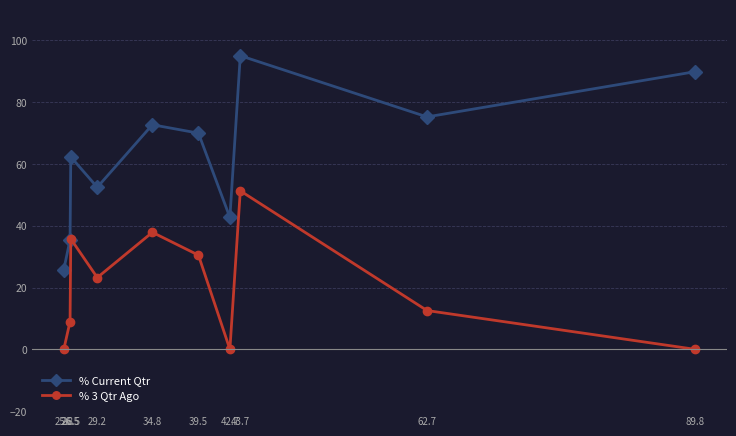

What is the label of the 5th point from the left?

39.5